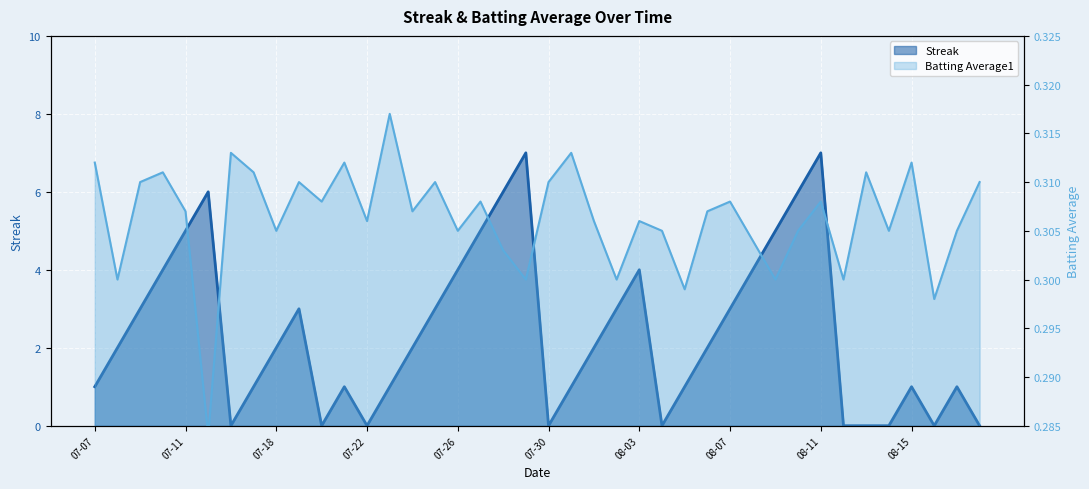

Is it true that Streak equals 3.0 at 2010-07-19?

True